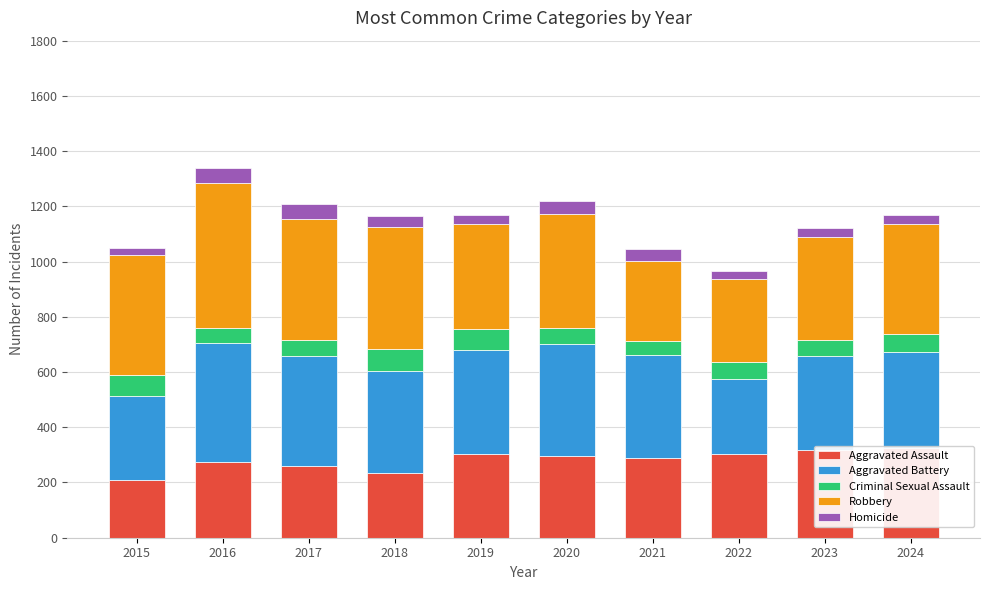

At how many categories does at least one series exceed 32?

10